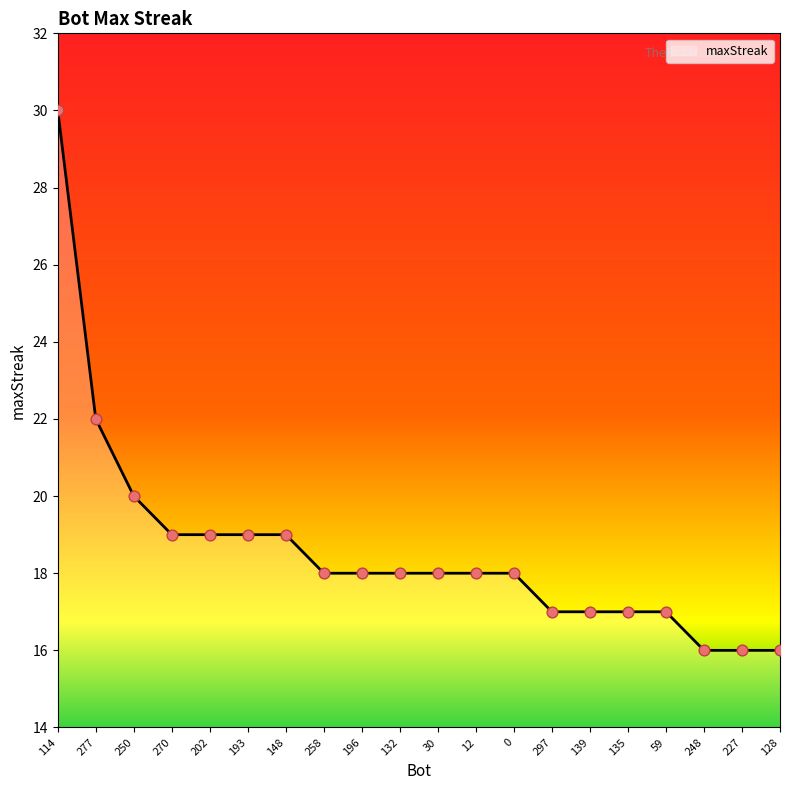

What is the change in value from 196 to 139?

-1